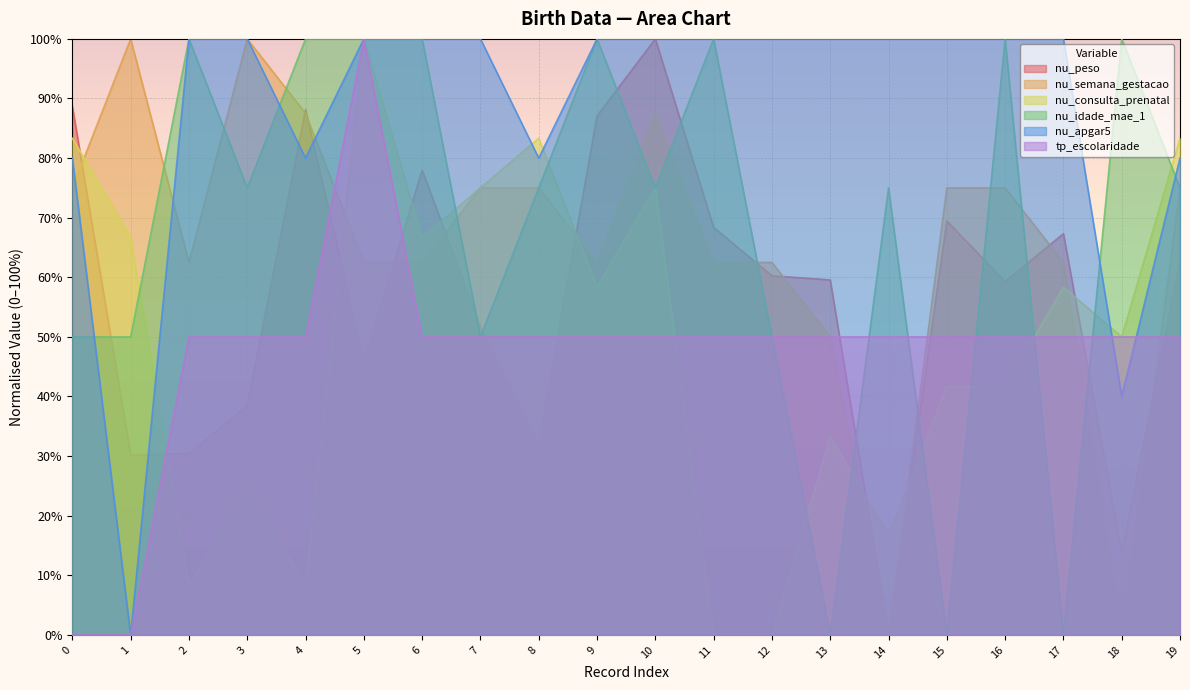

Is it true that nu_apgar5 equals 100.0 at 15?

True